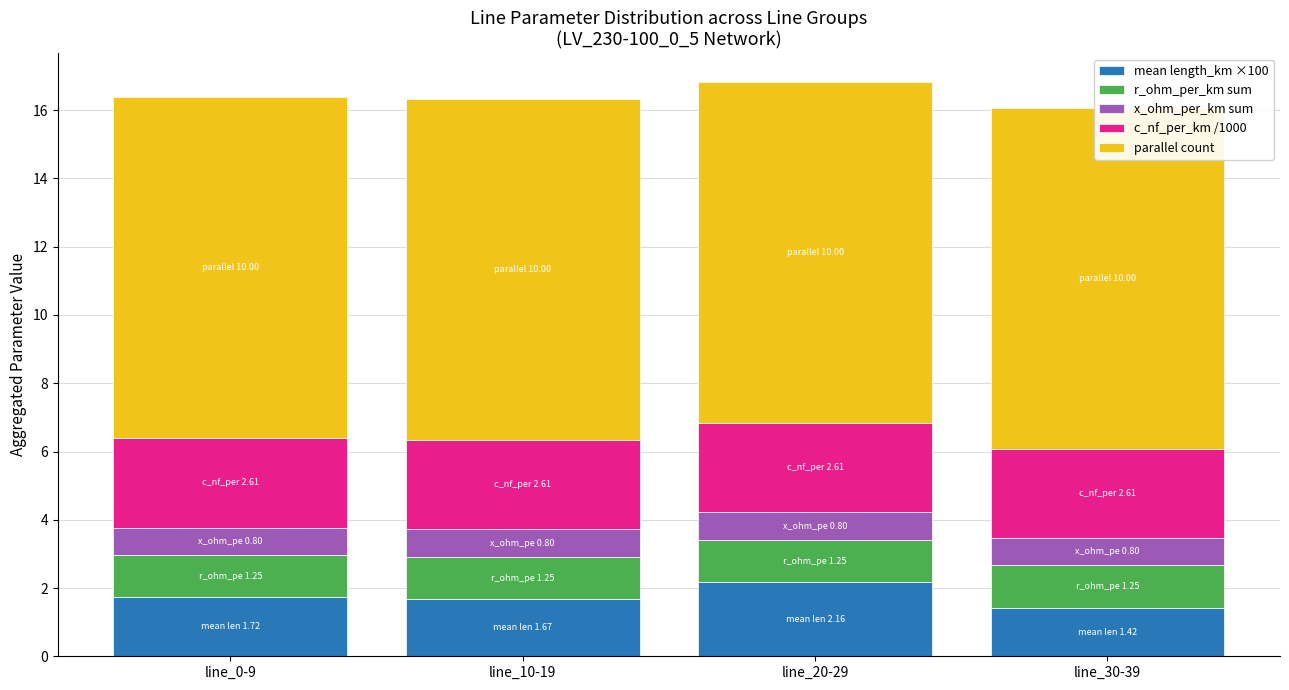

The value of x_ohm_per_km sum at line_30-39 is 1.1. True or false?

False